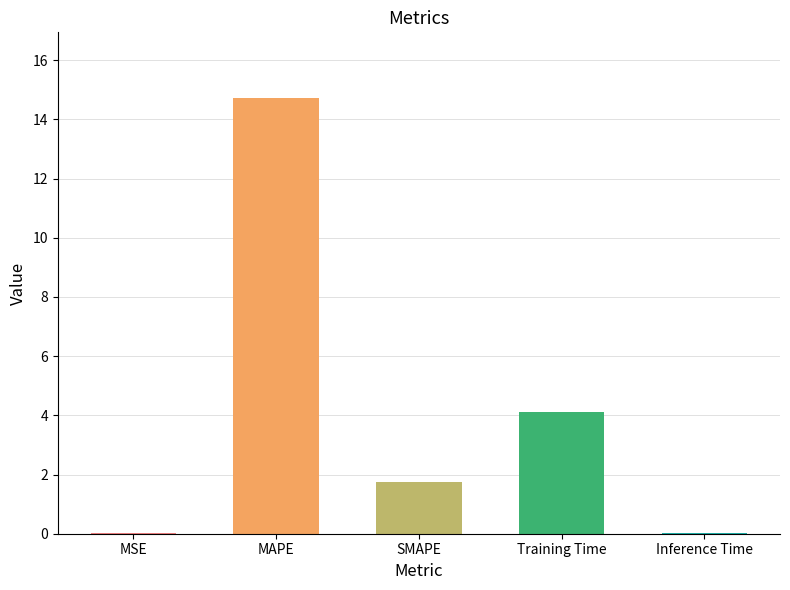

Where does the data first go above 1?

MAPE